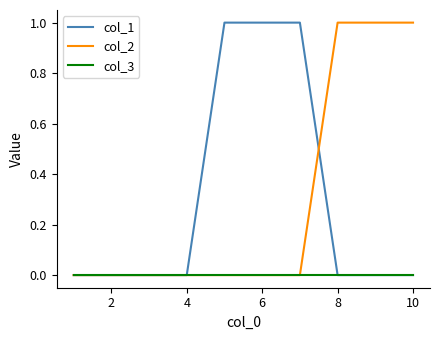

What are all the series names shown in the legend?

col_1, col_2, col_3